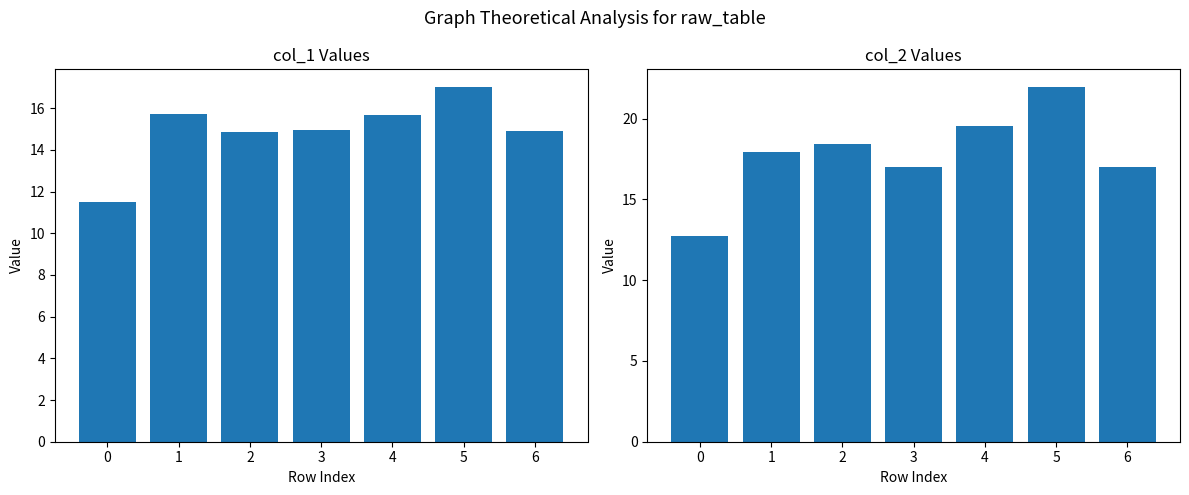

Is it true that col_1 equals 26.0 at 5?

False